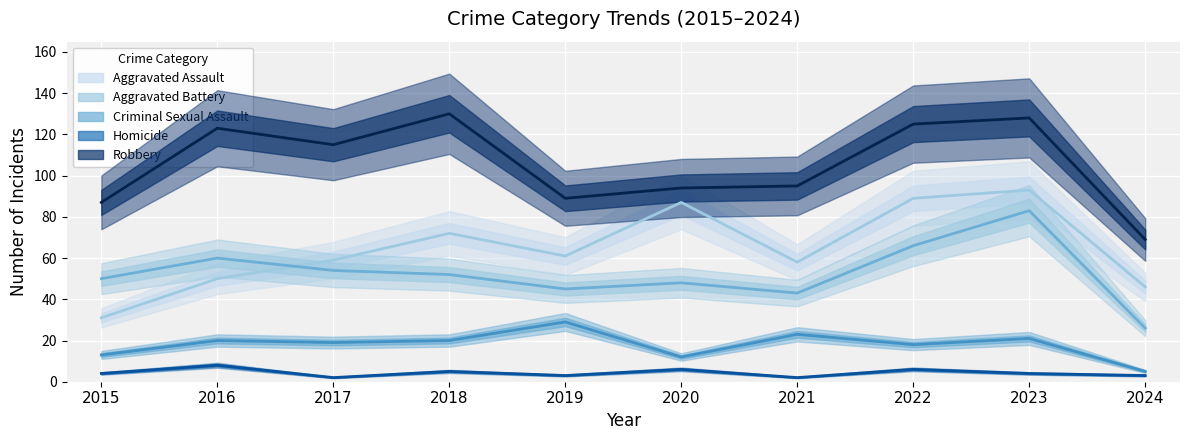

What is the sum of all Aggravated Battery values?

527